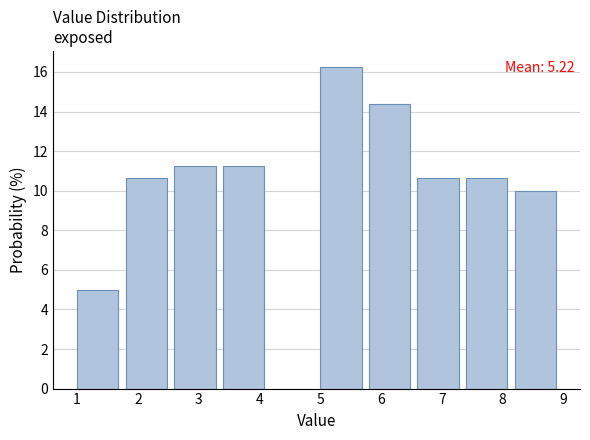

Which range on the x-axis has the tallest bar?

5.0 to 5.8